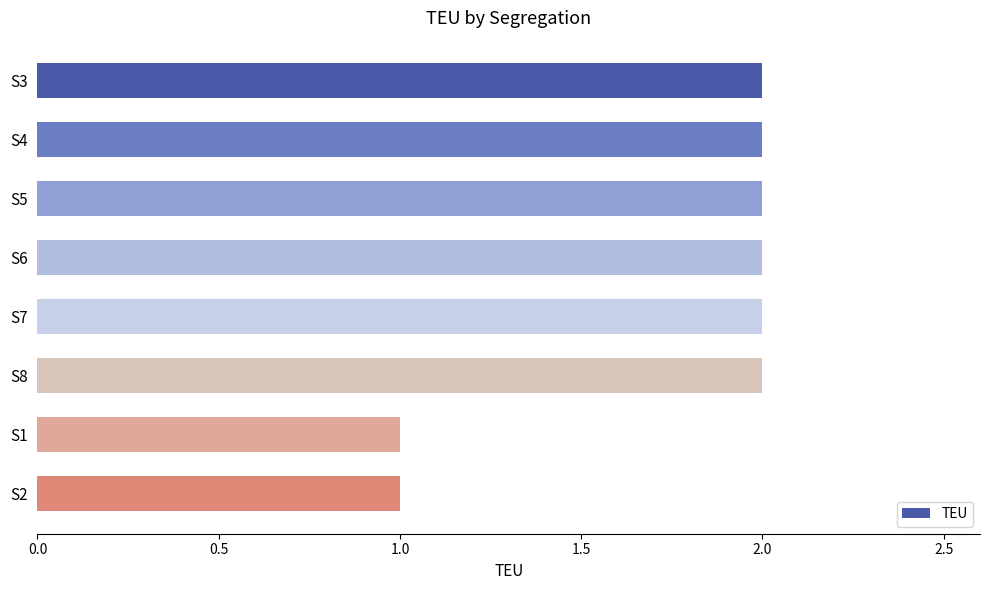

Does the chart contain any negative values?

No